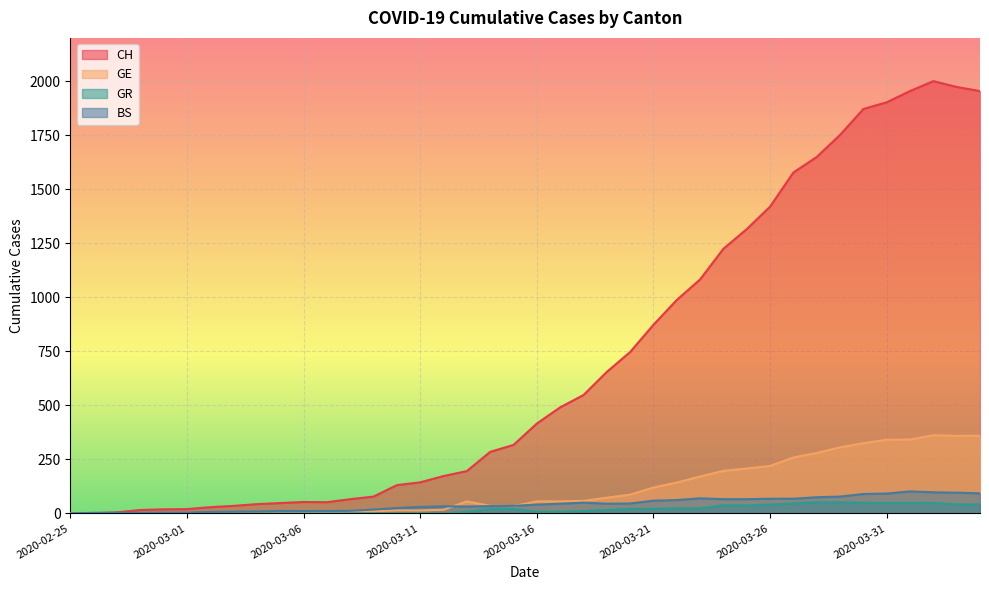

What is the label of the 26th point from the left?

2020-03-21